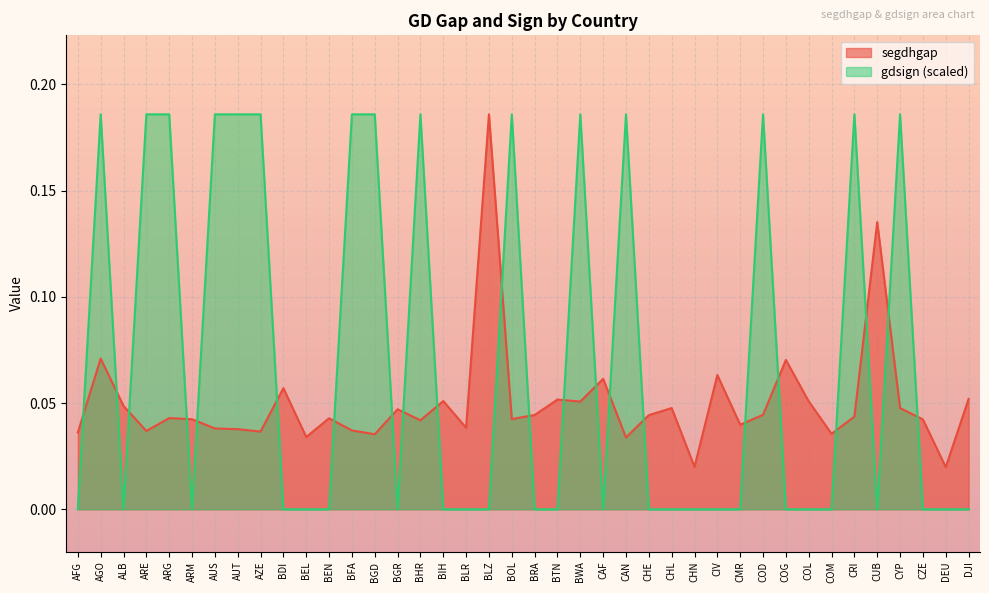

True or false: gdsign and segdhgap intersect in this chart.

True